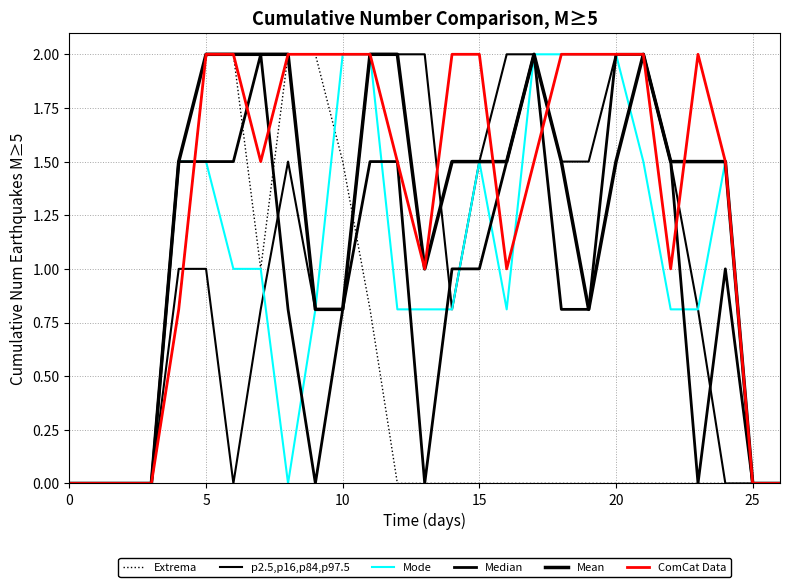

What is the value of the Mode point at the 7th from the left?

1.0